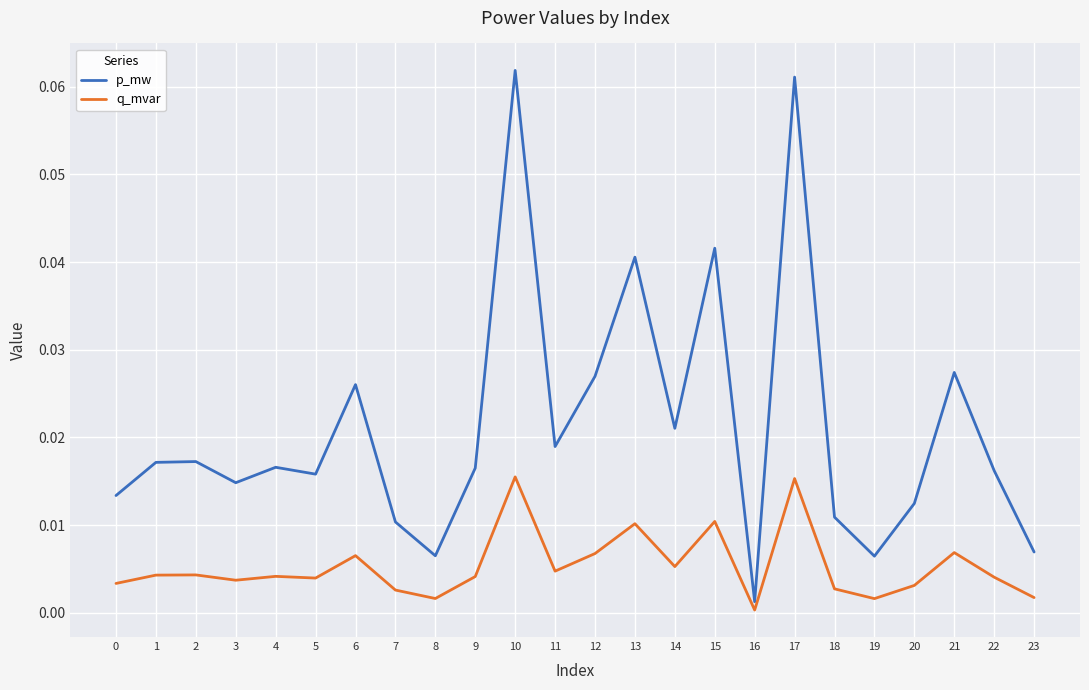

Is the value of p_mw at 5 greater than the value of q_mvar at 4?

Yes